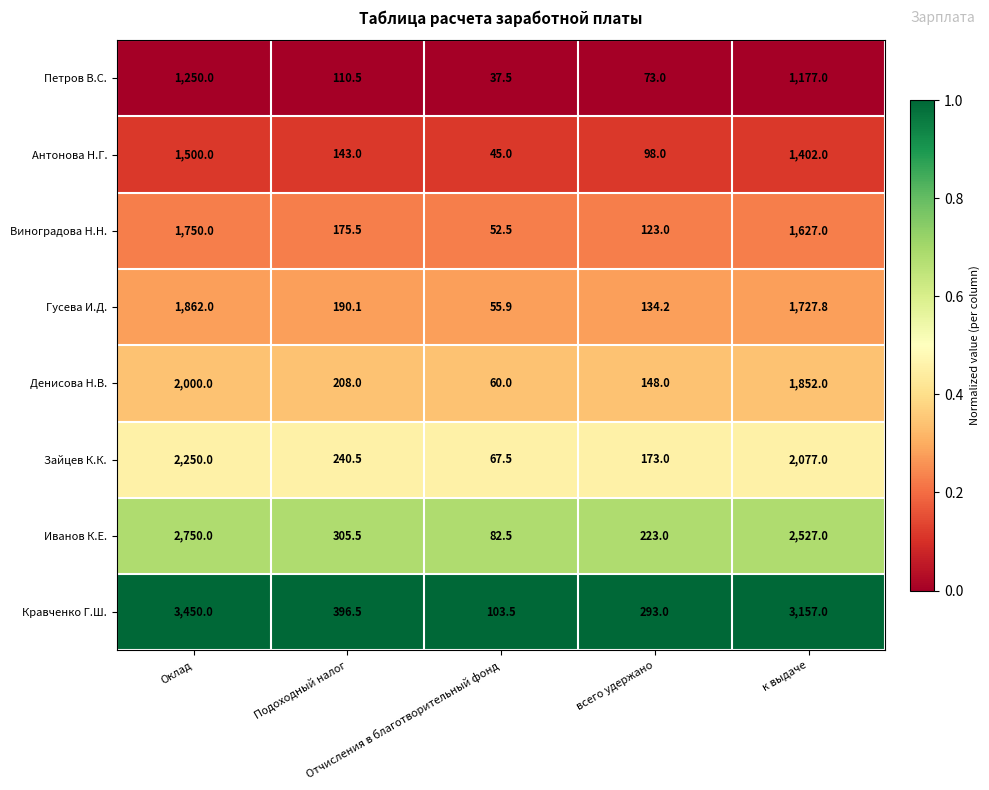

What is the spread (max minus min) of values at Отчисления в благотворительный фонд?

66.0